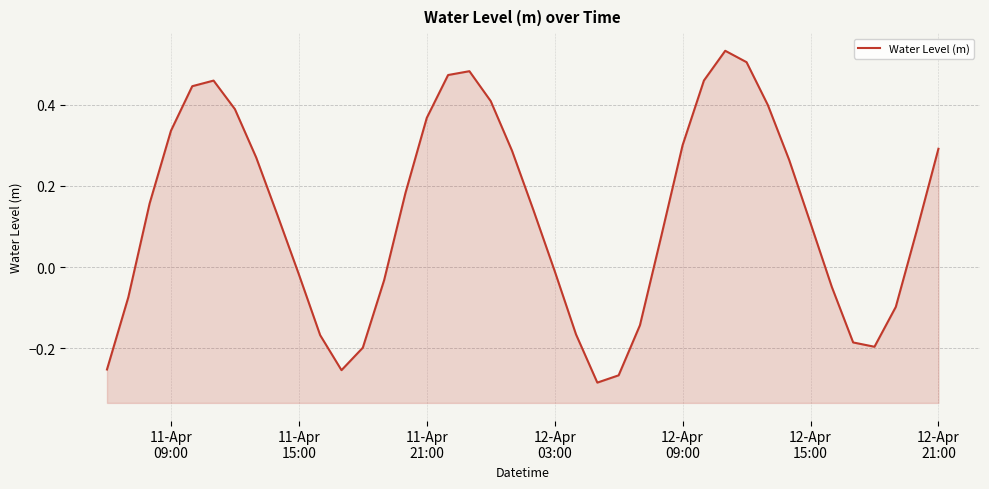

What is the minimum value shown in the chart?

-0.3